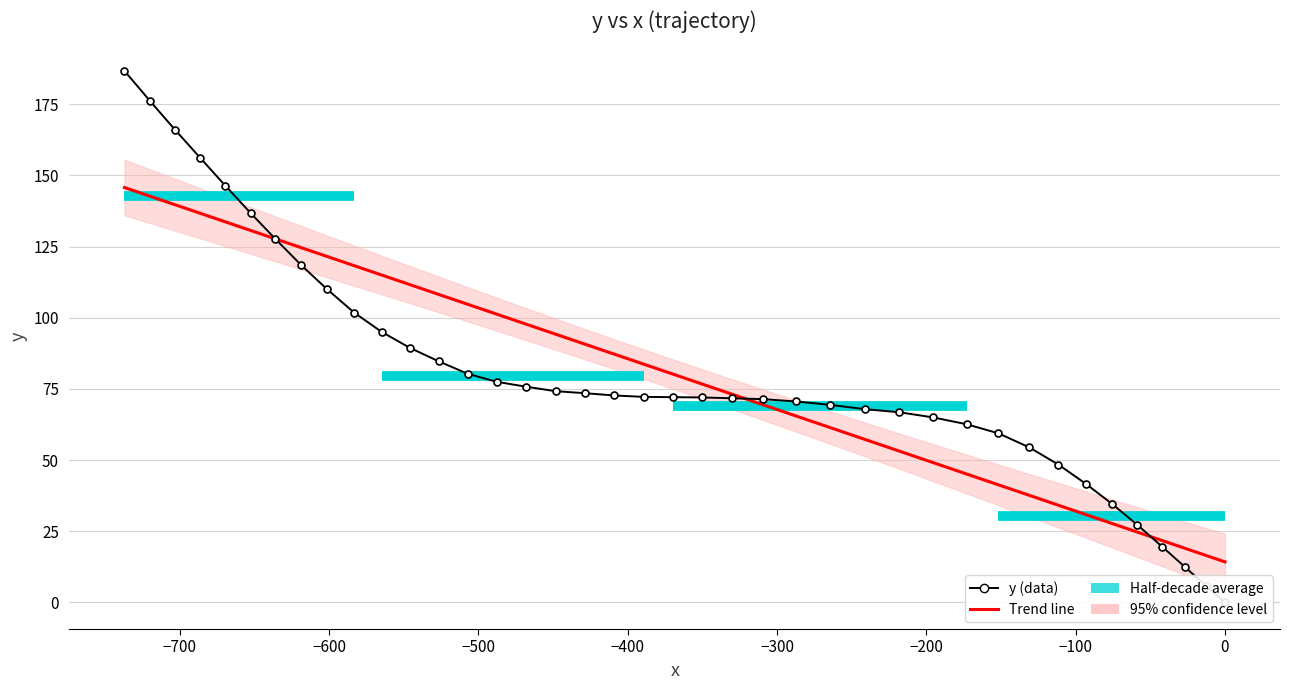

True or false: Trend line and y (data) cross at least once.

True